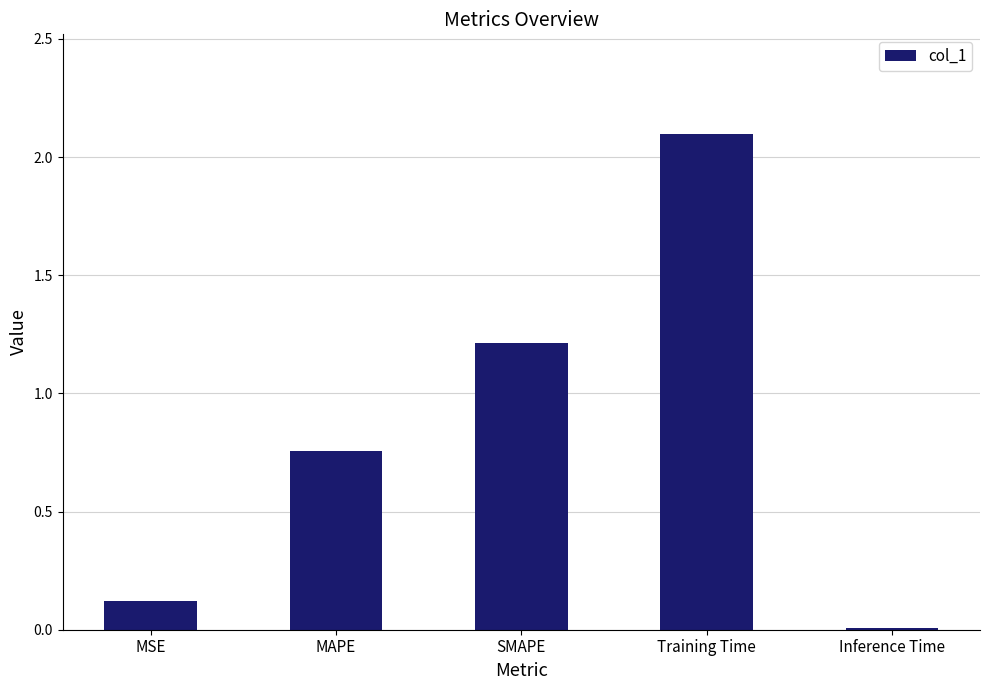

Between MAPE and Inference Time, which is larger?

MAPE